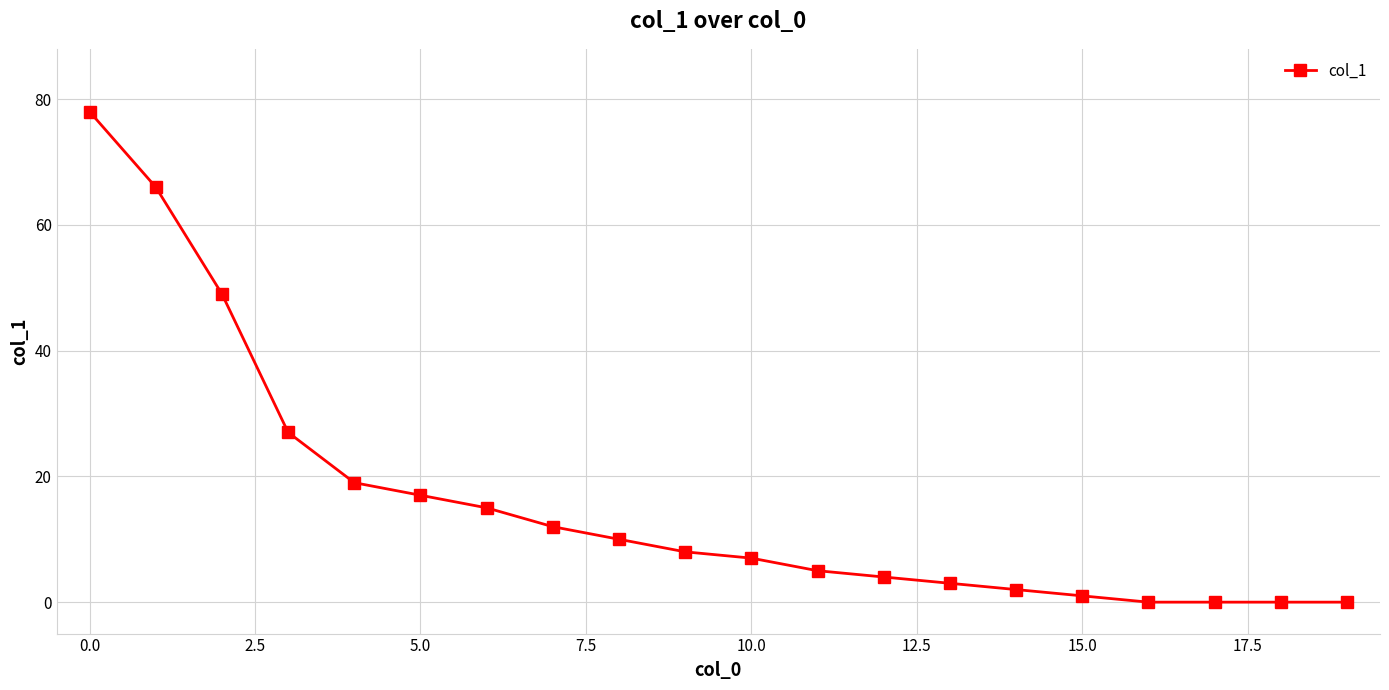

What is the difference between the second highest and minimum values?

66